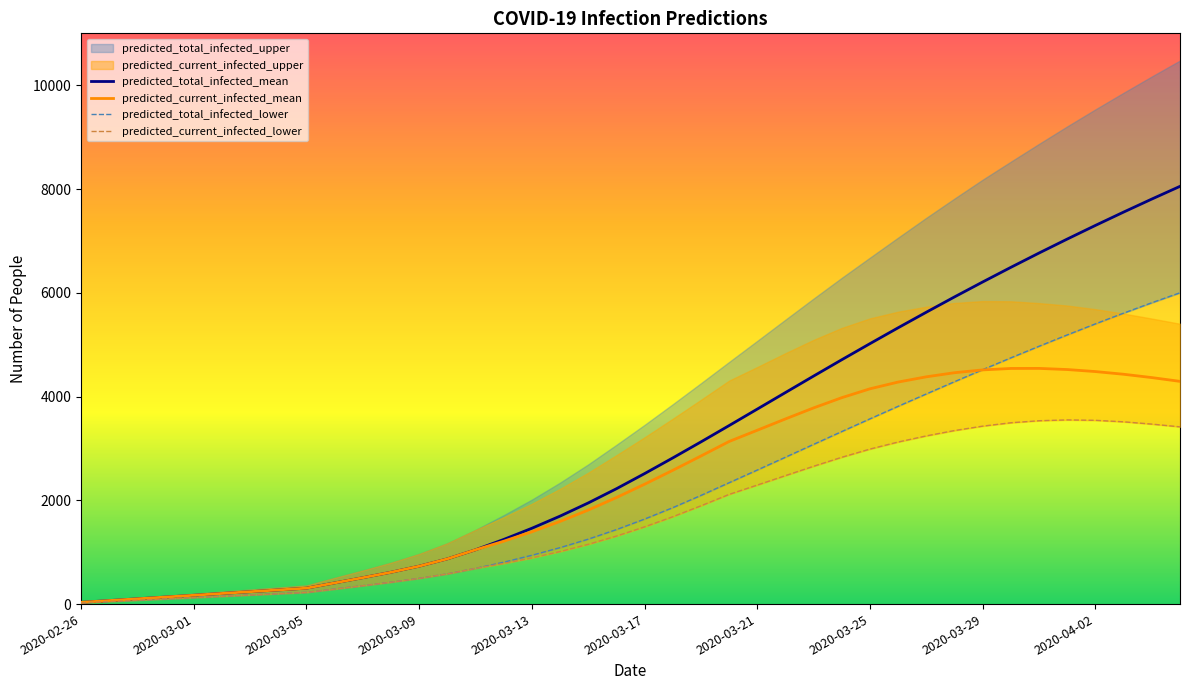

At which category does the chart reach its minimum across all series?

2020-02-26